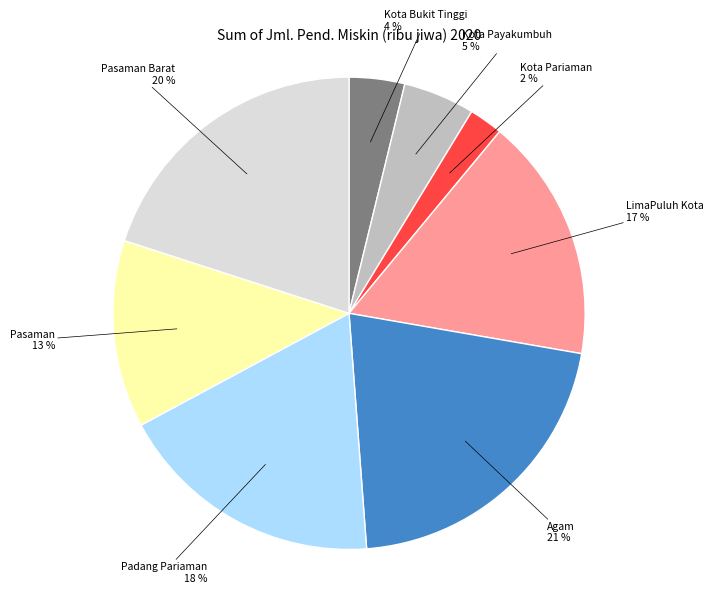

To the nearest percent, what is the difference between the Kota Payakumbuh and Agam slice percentages?

16%